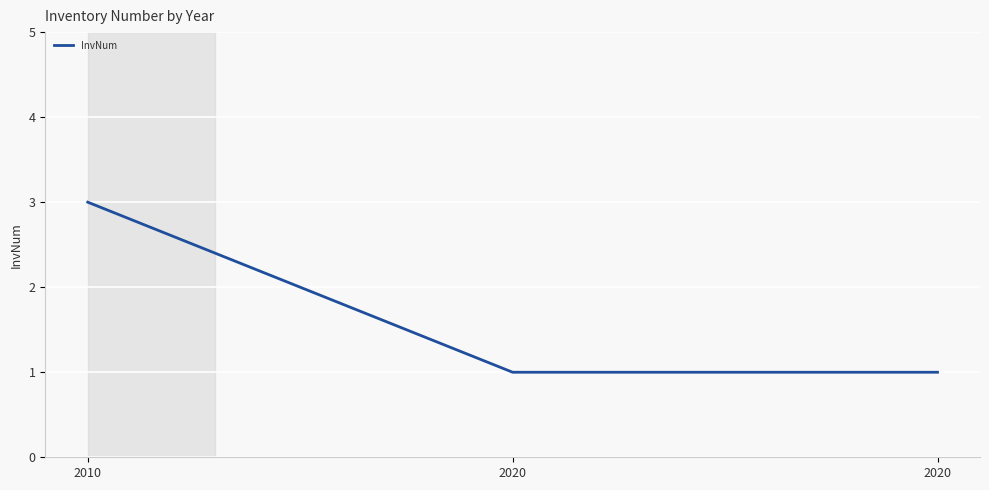

Reading right to left, transcribe all the data shown in this chart.

1	1	3